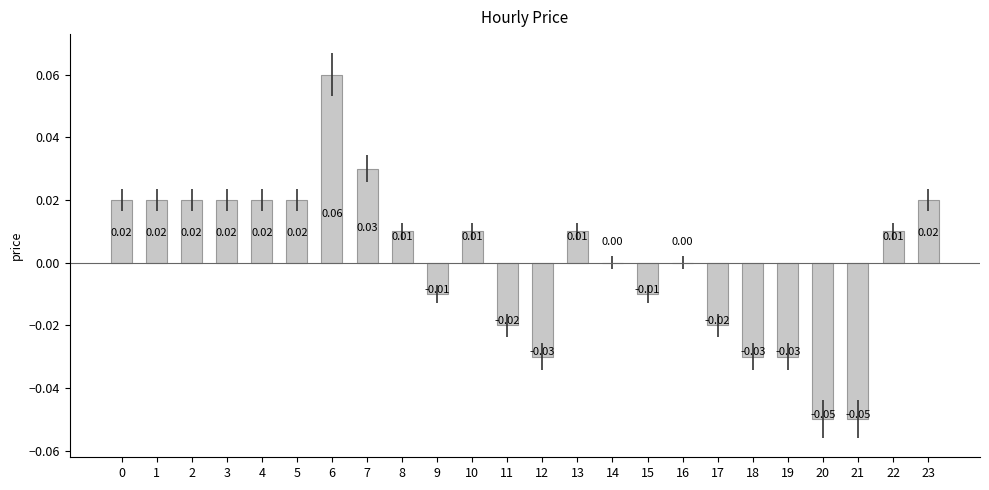

Which has a higher value, 16 or 17?

16